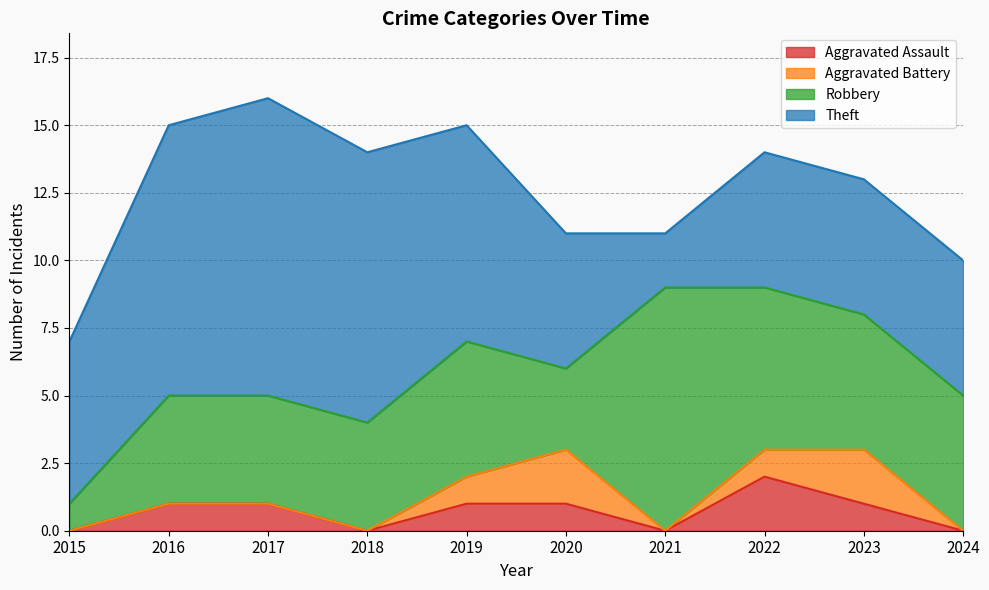

What is the difference between the Robbery values at 2021 and 2015?

8